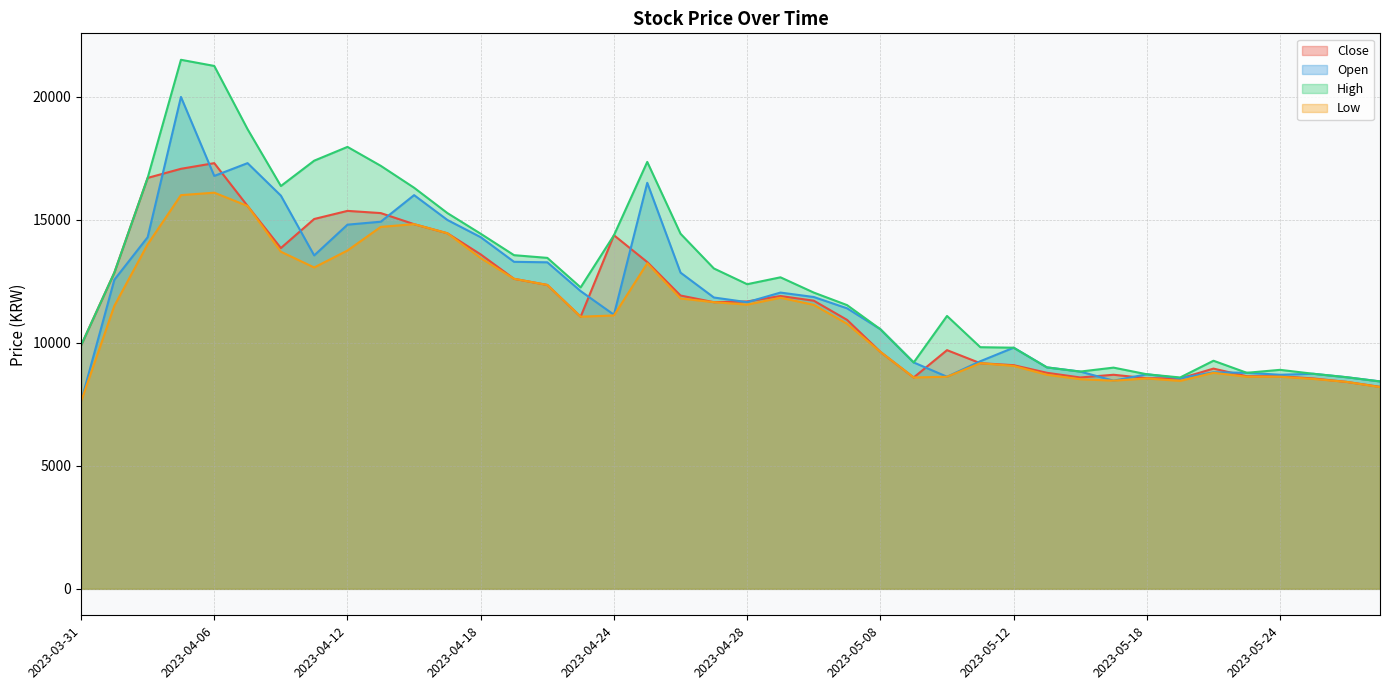

True or false: Low and Open intersect in this chart.

False